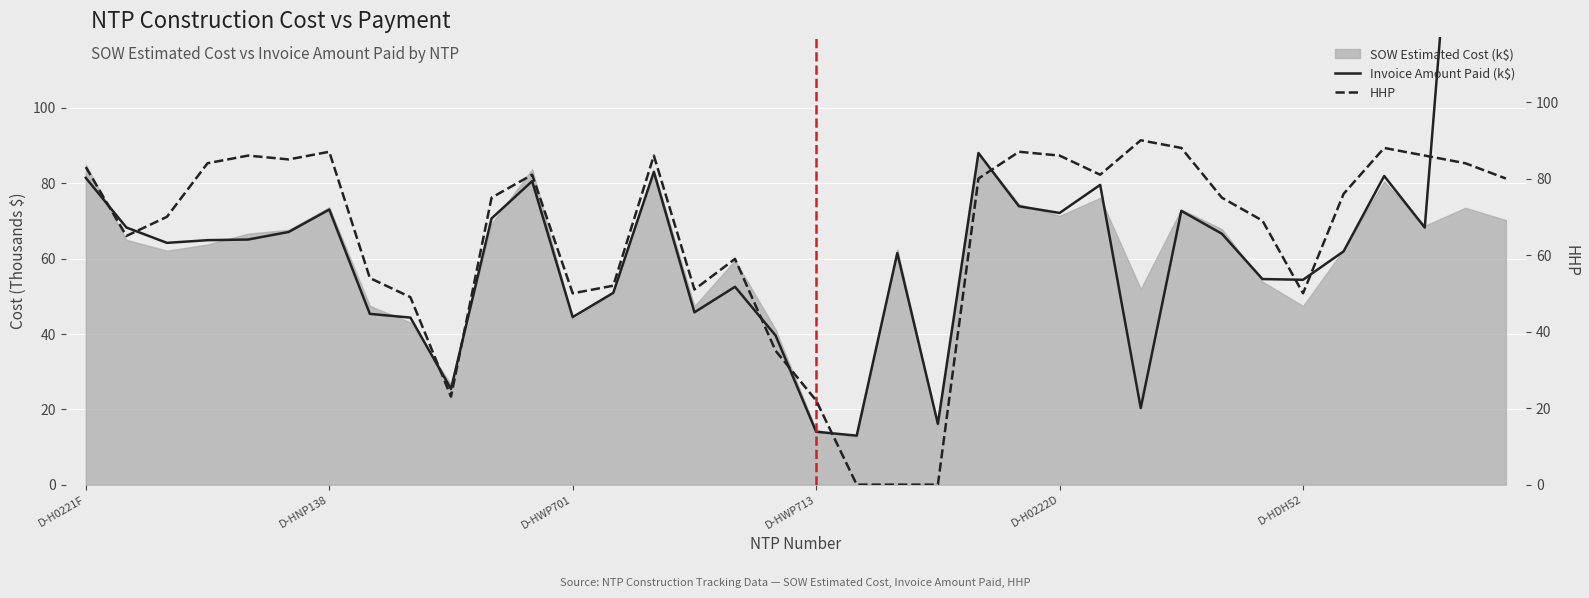

What is the difference between the second highest and second lowest values in the Invoice Amount Paid (k$) series?

120.1